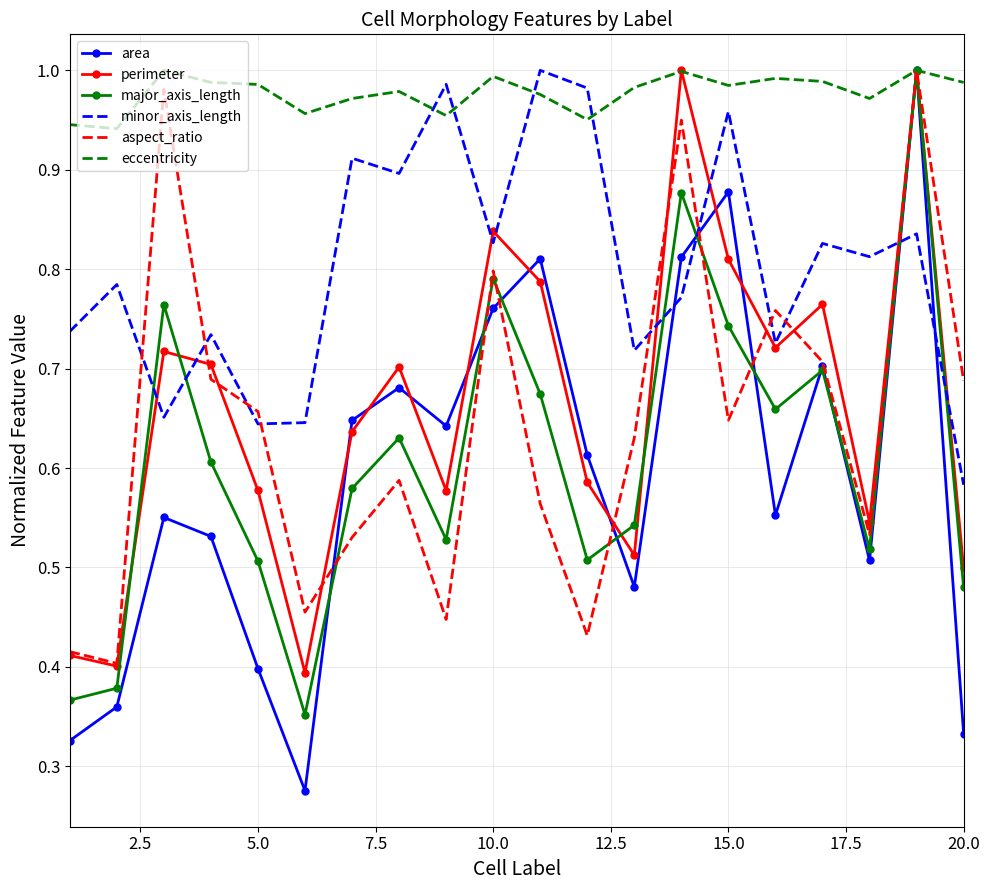

Which series has the widest spread of values?

area